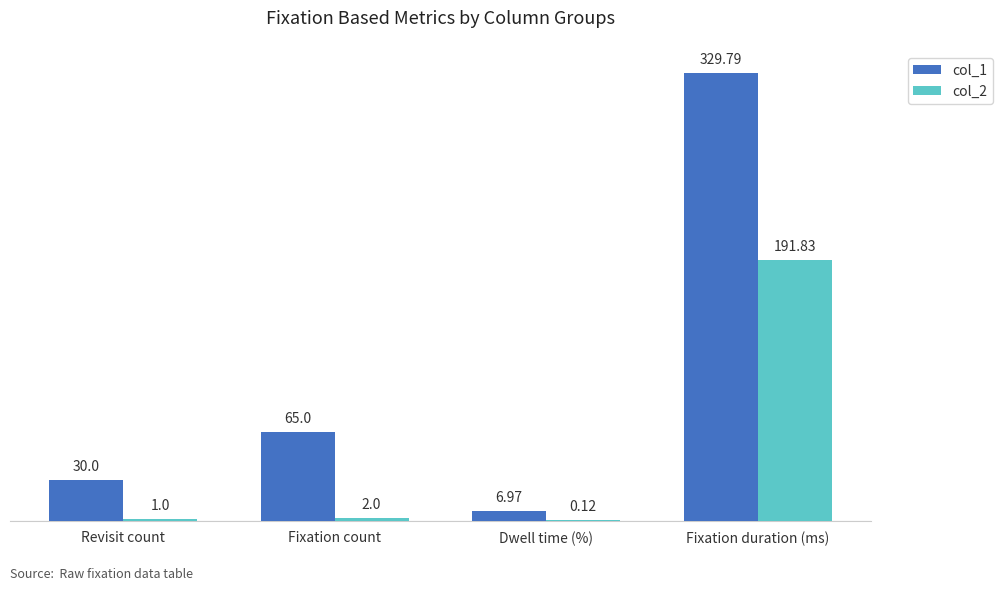

What are all the series names shown in the legend?

col_1, col_2